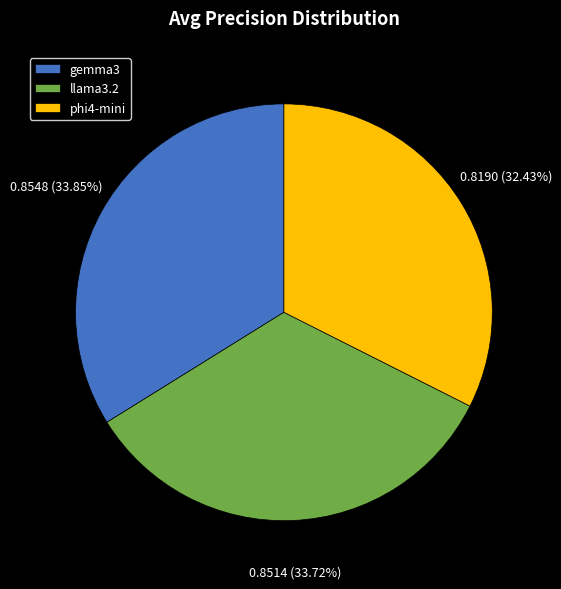

To the nearest percent, what is the combined percentage of llama3.2 and gemma3?

68%